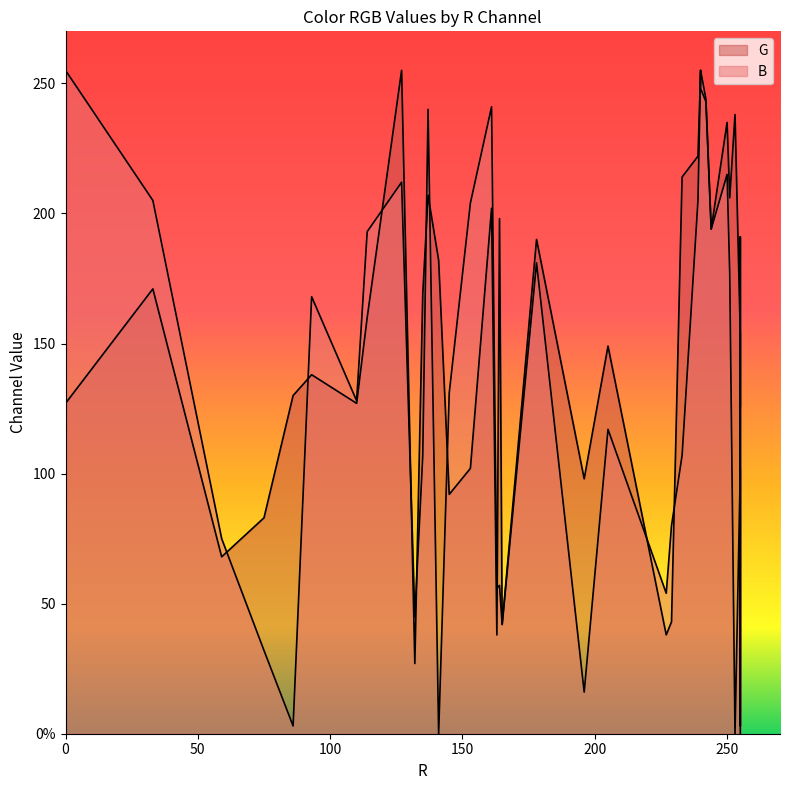

What is the minimum value for G?

3